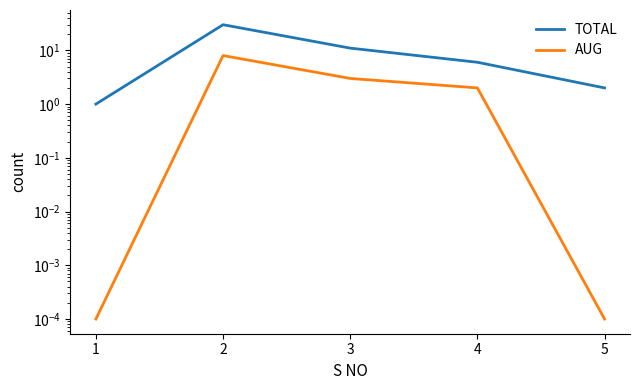

Where is TOTAL nearest to the value 15?

3